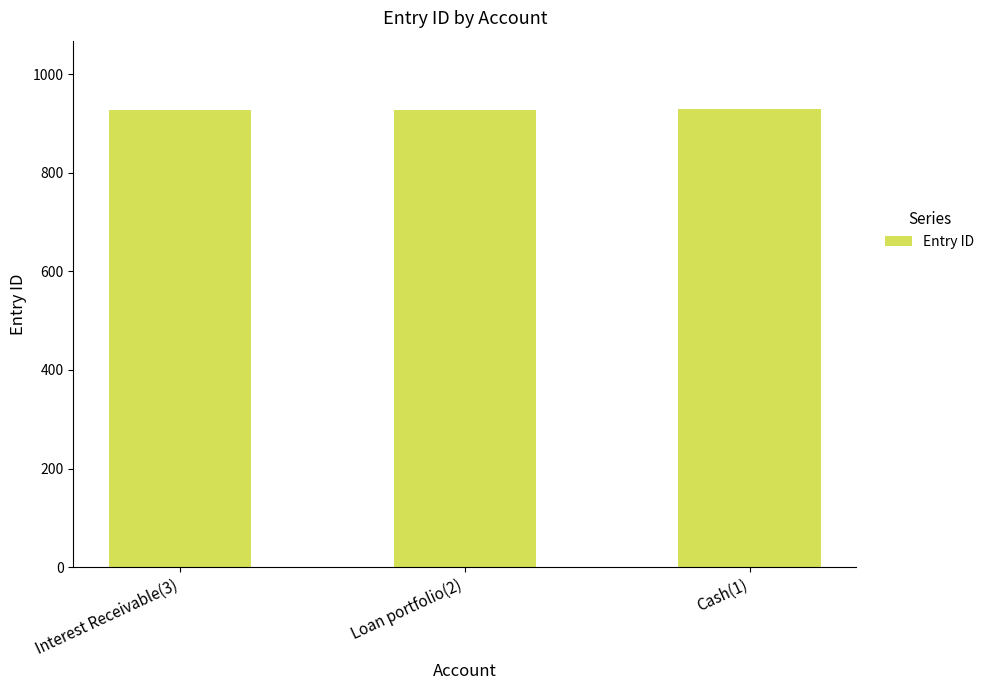

What is the label of the 2nd bar from the right?

Loan portfolio(2)